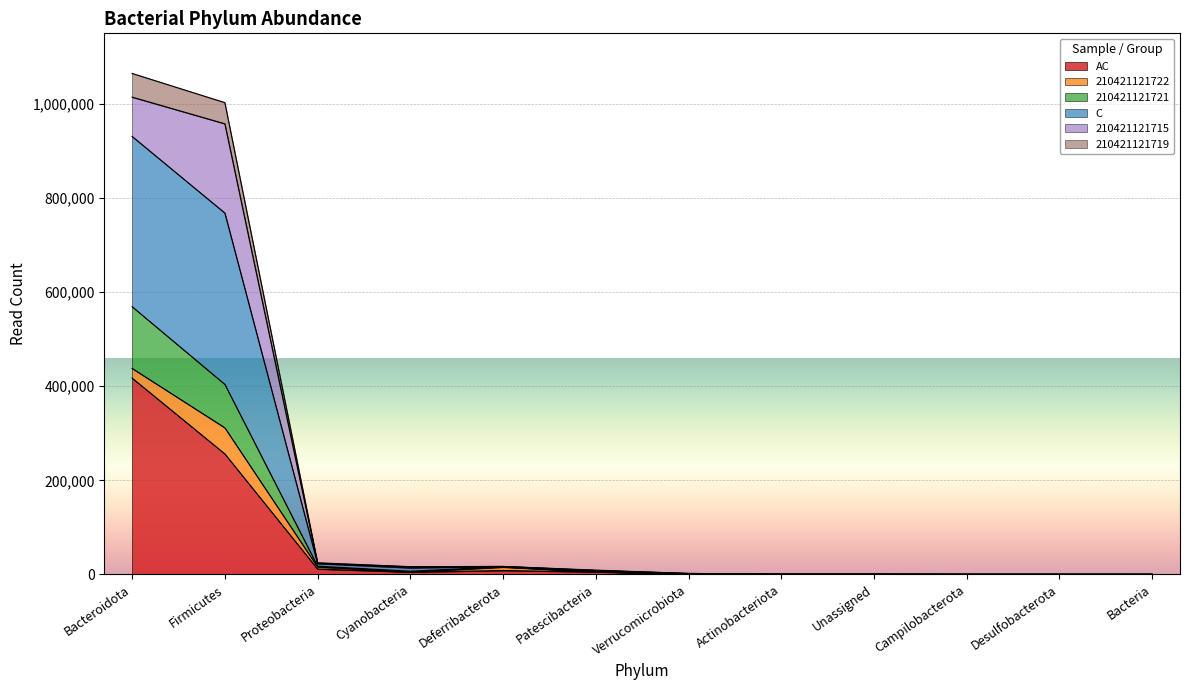

In C, how many points are lower than both neighbors (excluding endpoints)?

1